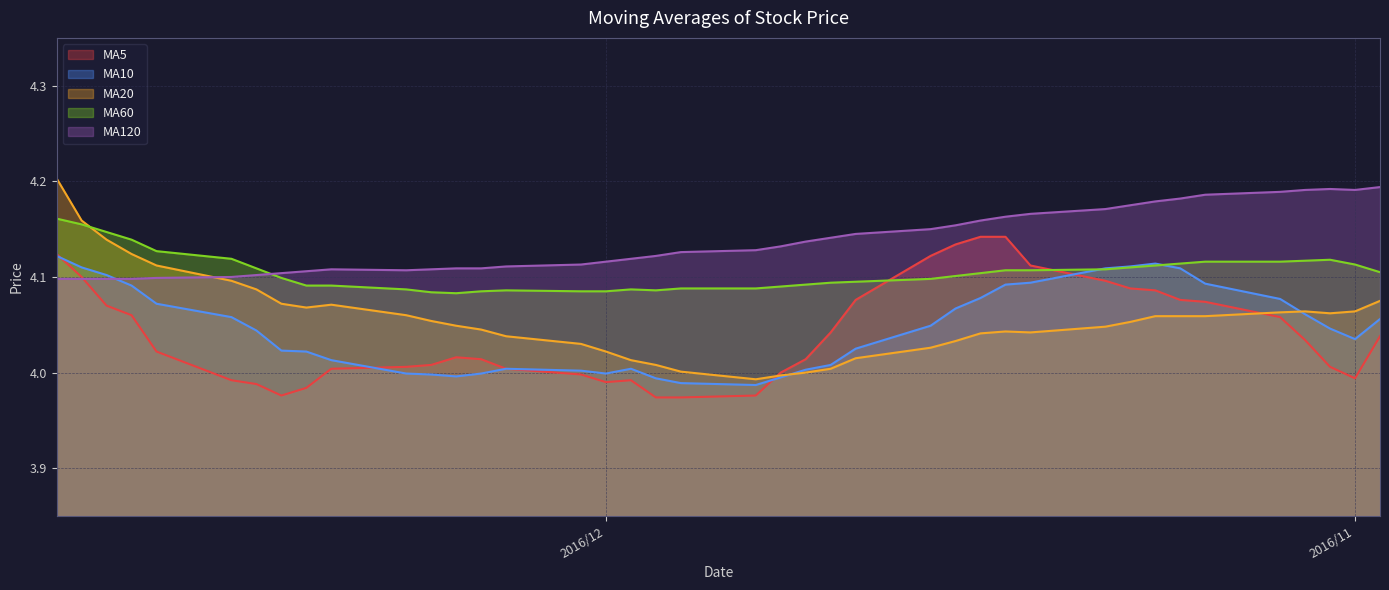

What is the average value of the avg_sixty series?

4.1